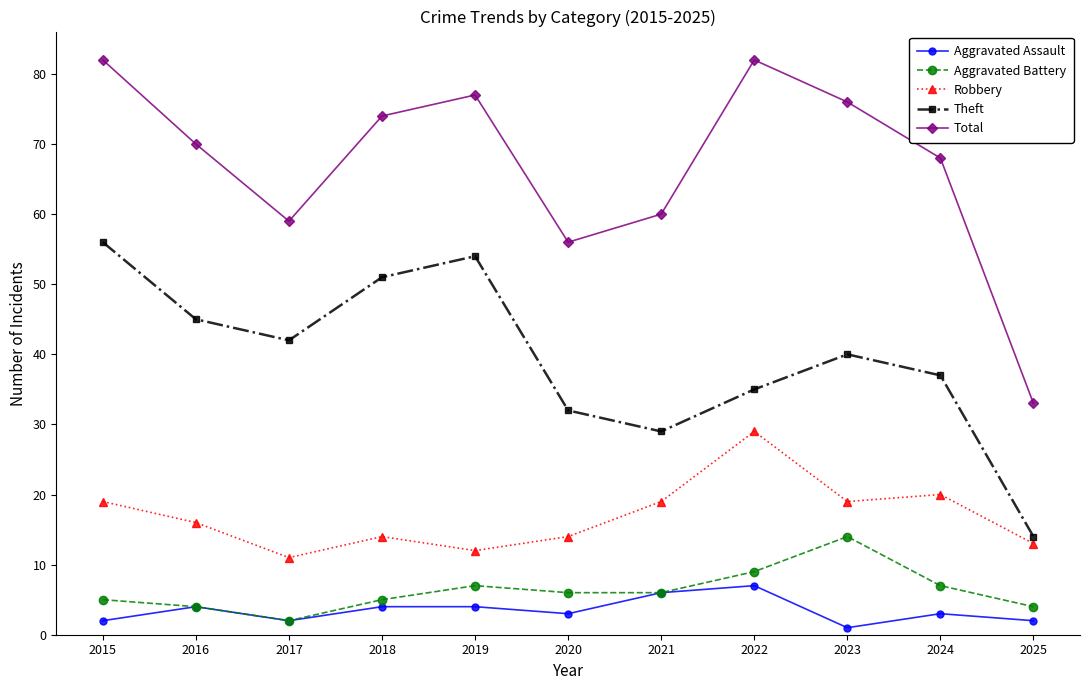

What is the maximum value for Aggravated Battery?

14